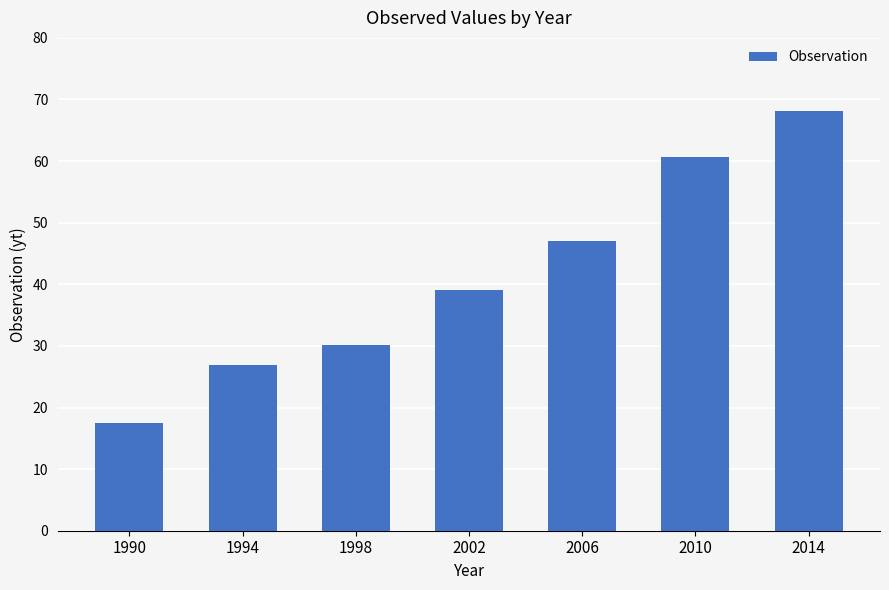

Is it true that the value at 1994 is 42.9?

False